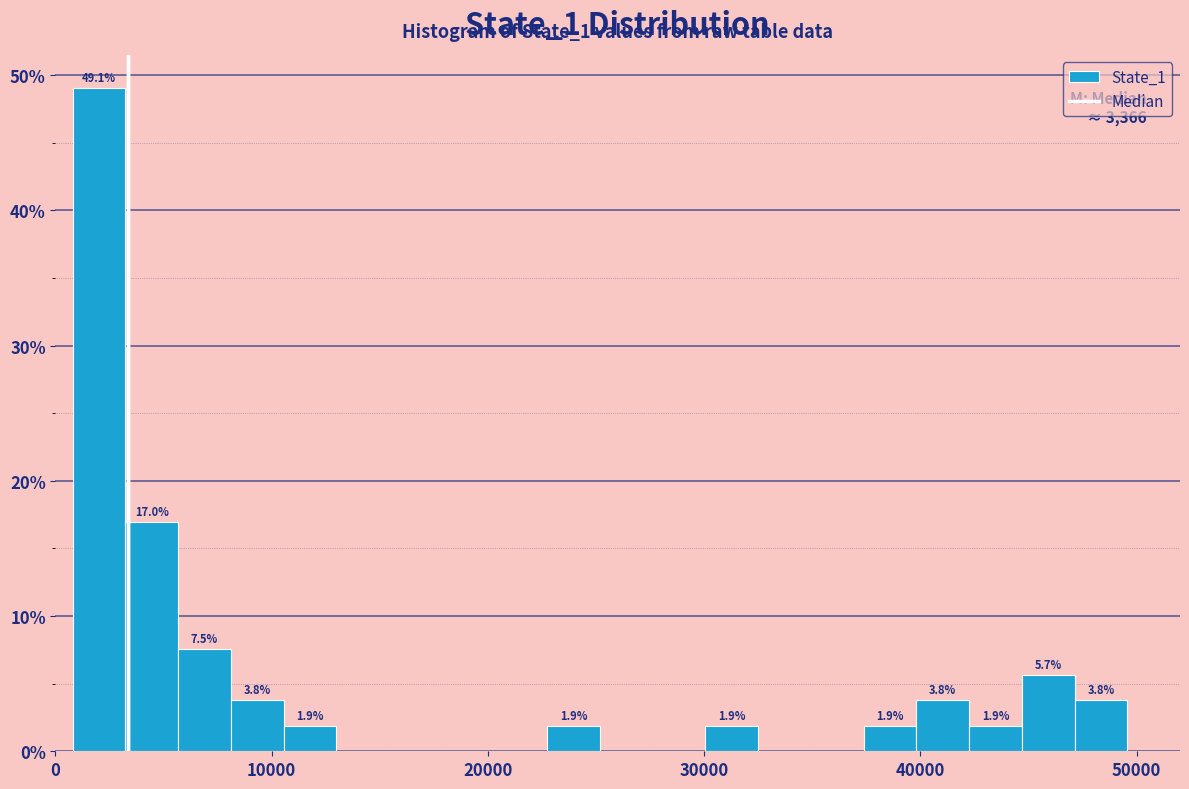

Read against the x-axis, roughly where is the centre of the tallest bar?

2000